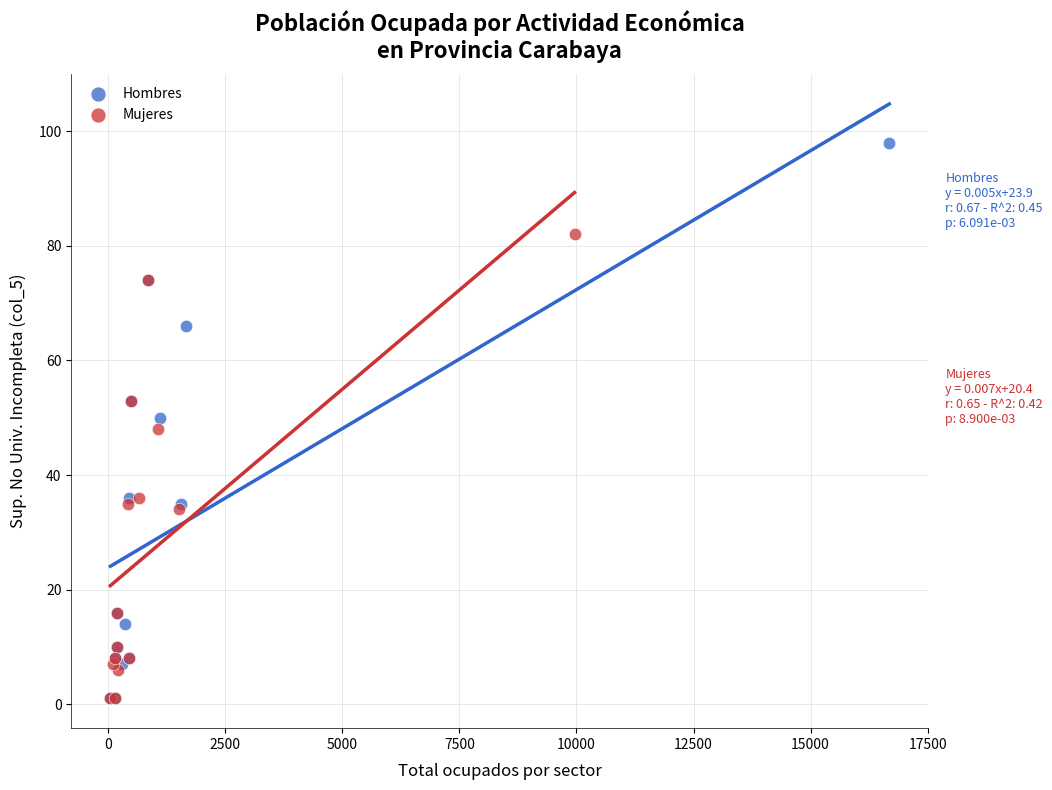

Which series reaches the maximum Y coordinate?

Hombres